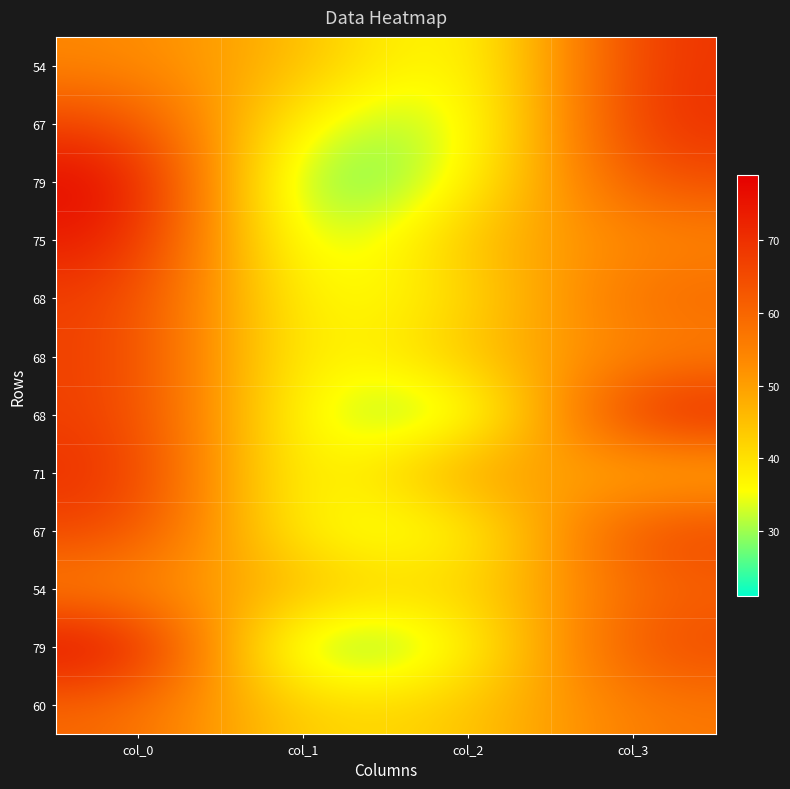

What is the total value across all series at col_3?

746